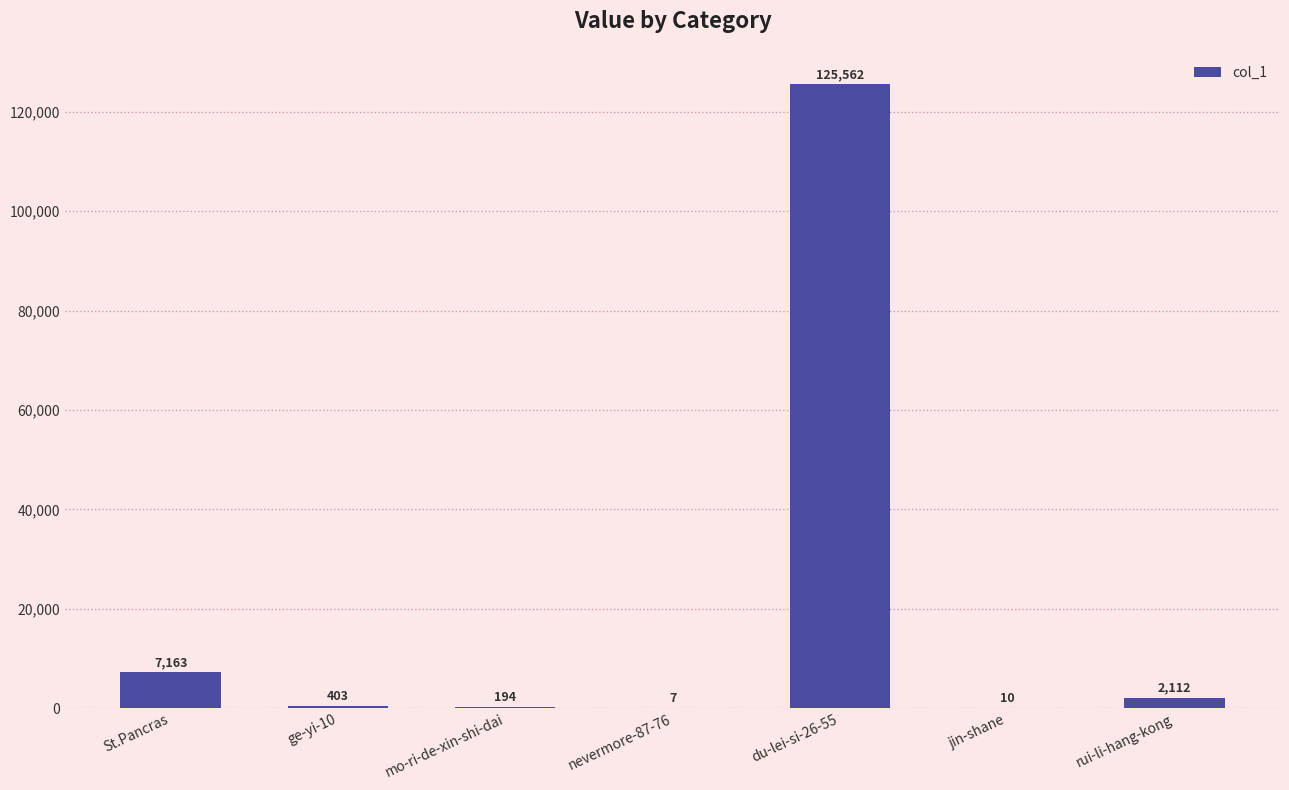

Are the bars horizontal?

No